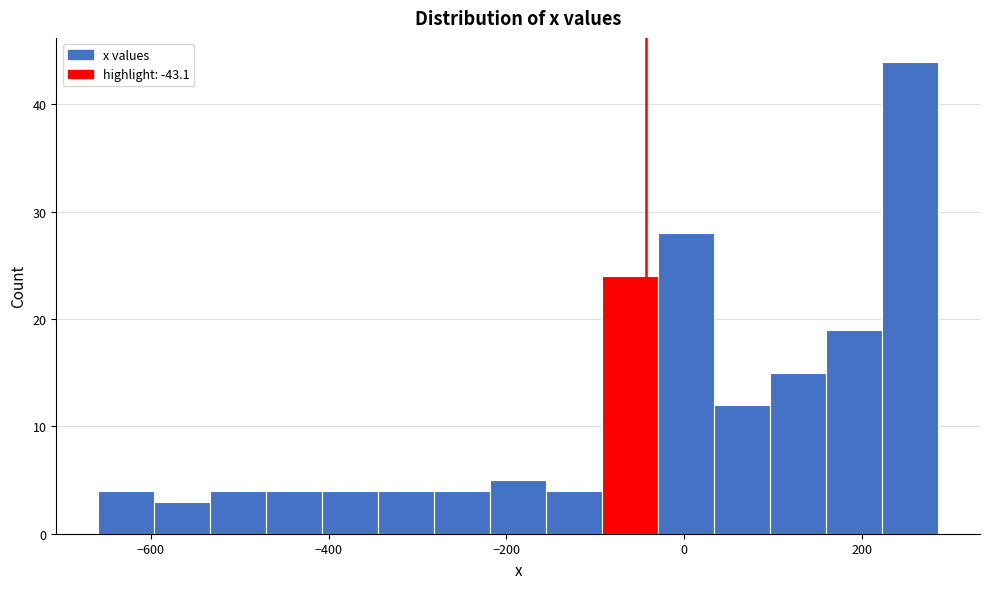

Around what value on the x-axis is the tallest bar? Give the approximate position of its centre, as read against the axis.

260